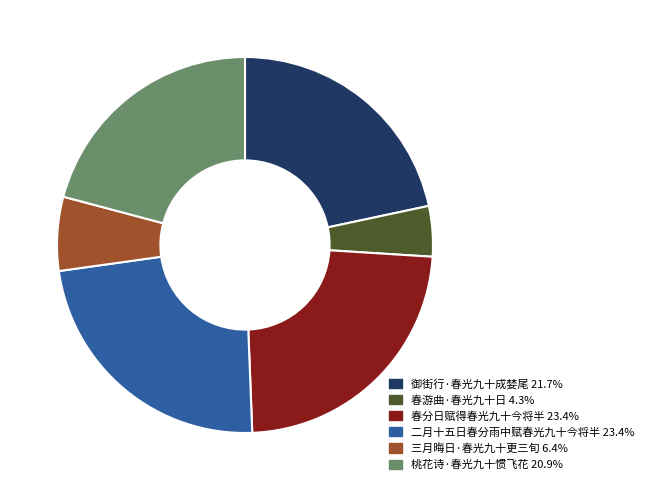

Which category has the smallest portion of the pie?

春游曲·春光九十日